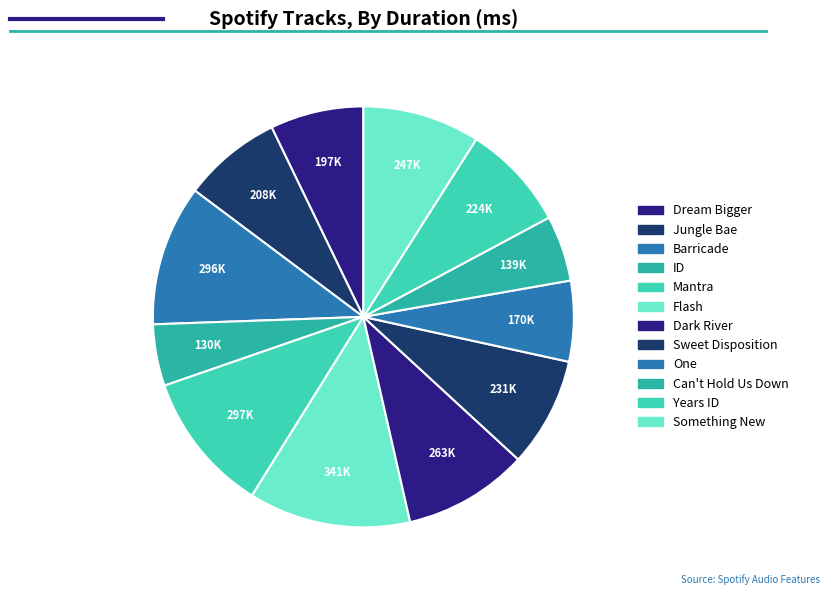

True or false: Jungle Bae accounts for 15% of the total.

False